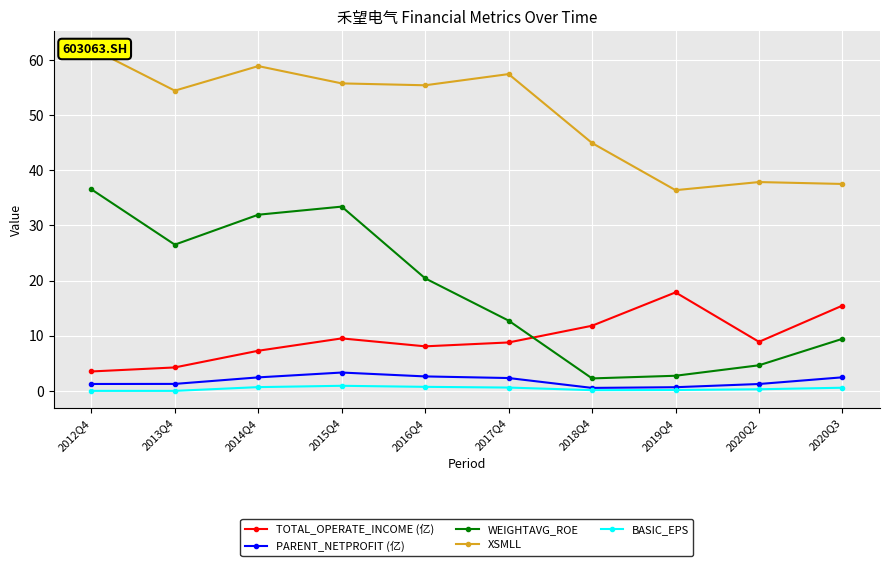

True or false: TOTAL_OPERATE_INCOME (亿) has more than 2 interior local peaks.

False